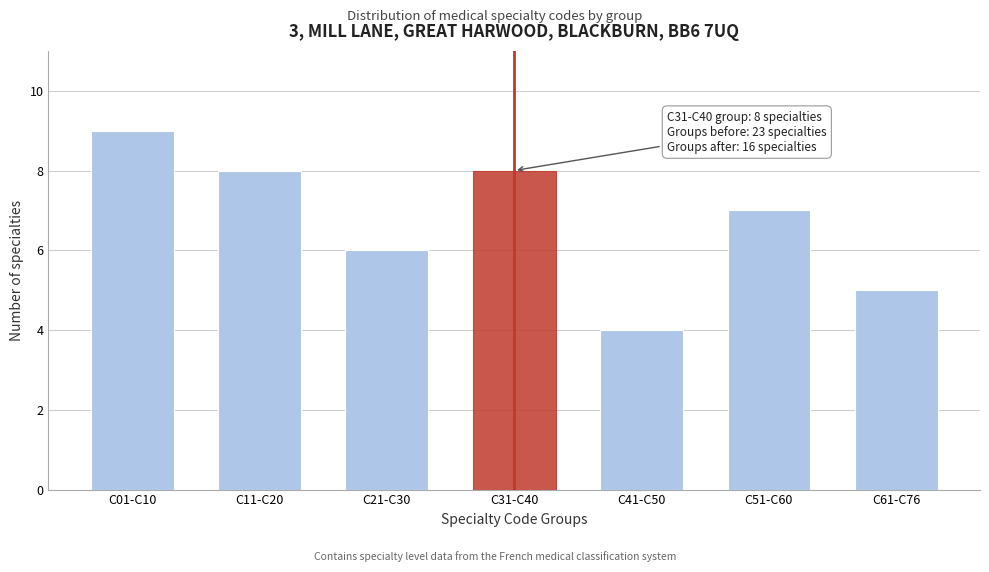

Reading left to right, transcribe all the data shown in this chart.

C01-C10=9	C11-C20=8	C21-C30=6	C31-C40=8	C41-C50=4	C51-C60=7	C61-C76=5